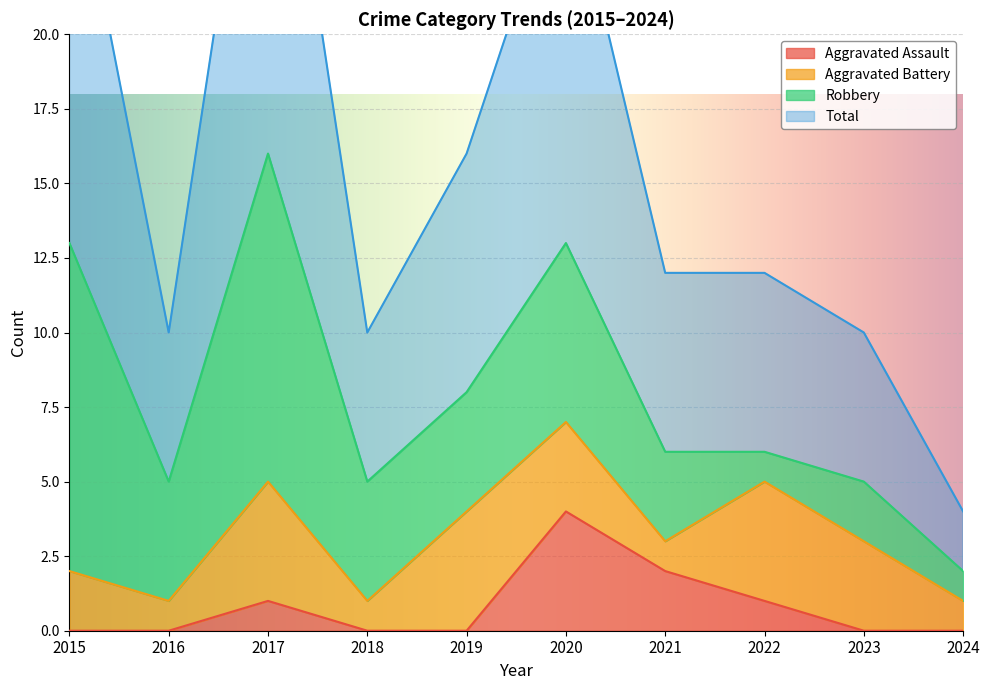

What is the average value of the Total series?

16